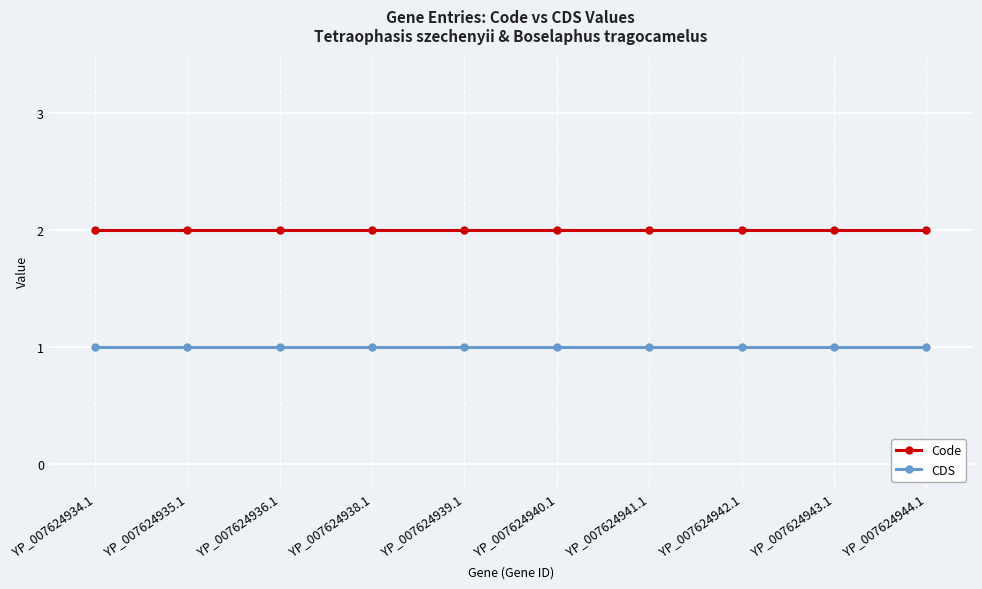

Does the chart have visible grid lines?

Yes